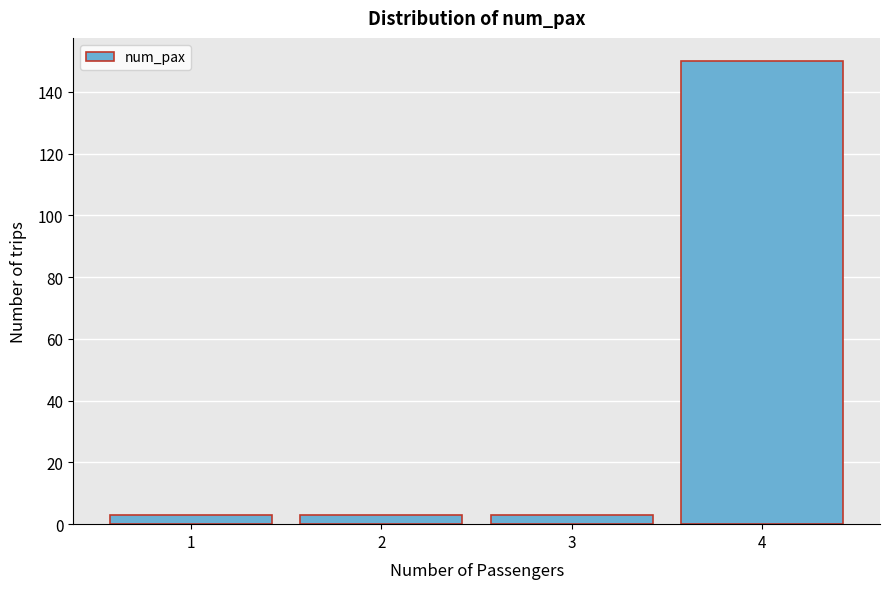

How tall is the bar that spans 2.5 to 3.5 on the x-axis? The values are not printed on the chart, so give them approximately, as read against the axis.

4